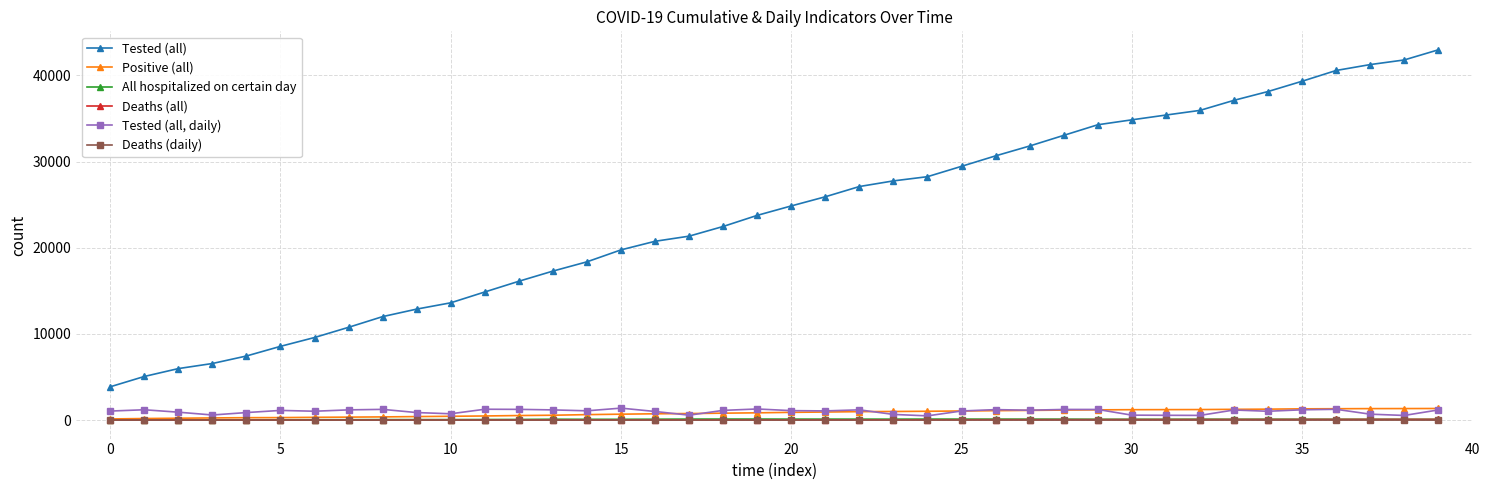

What is the greatest value displayed?

42976